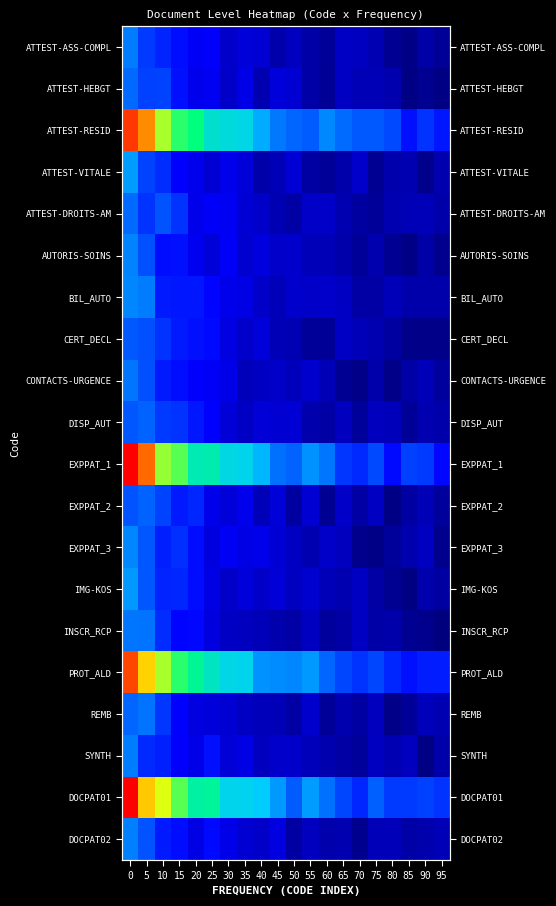

True or false: INSCR_RCP has a value of 0.2 at 20.

True